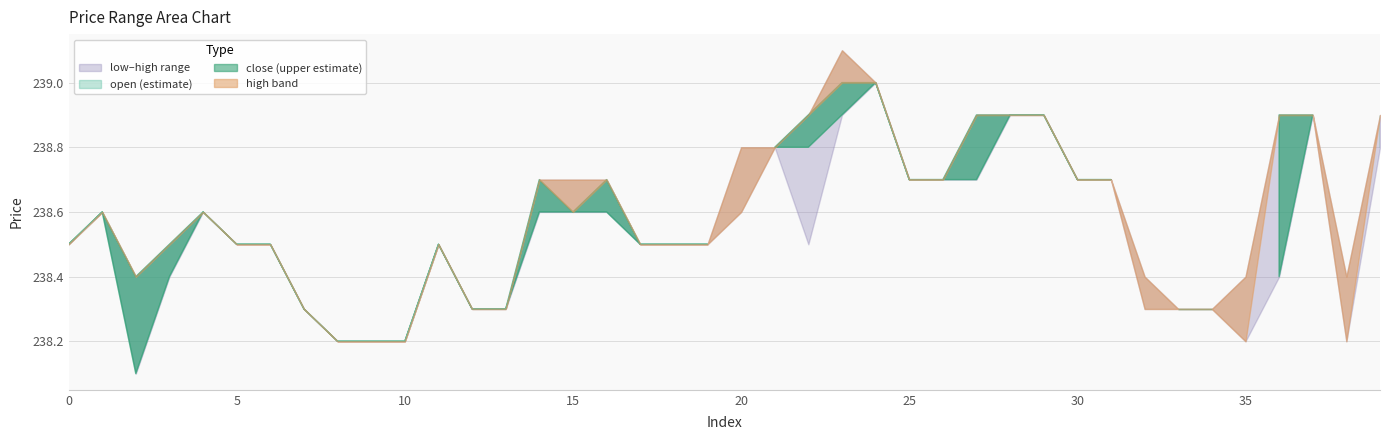

True or false: high and open cross at least once.

False